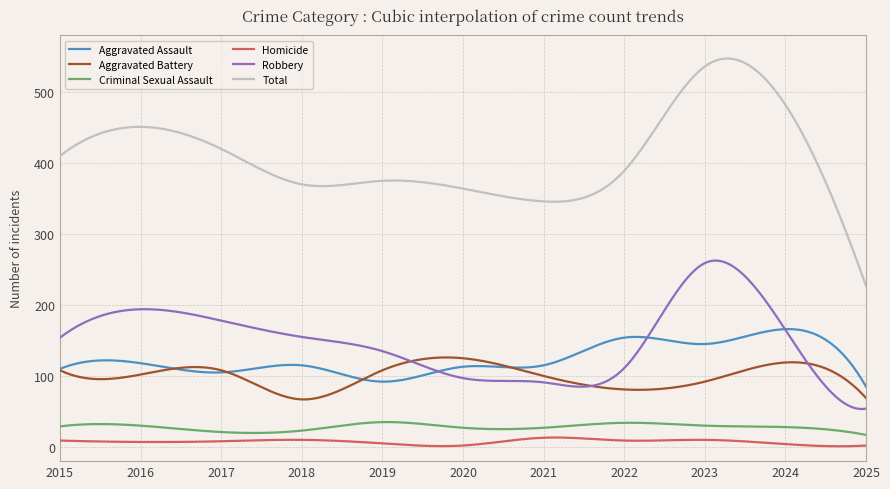

What is the minimum value shown in the chart?

1.0